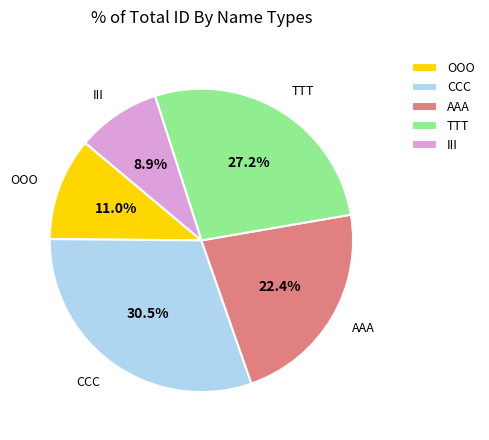

To the nearest percent, what is the average slice percentage?

20%